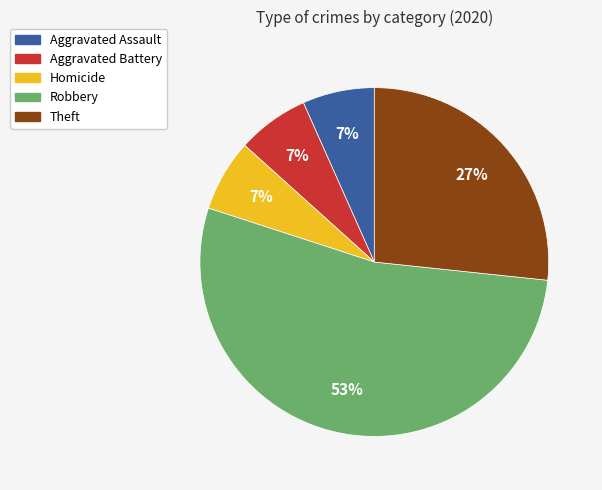

Which category has the biggest portion of the pie?

Robbery